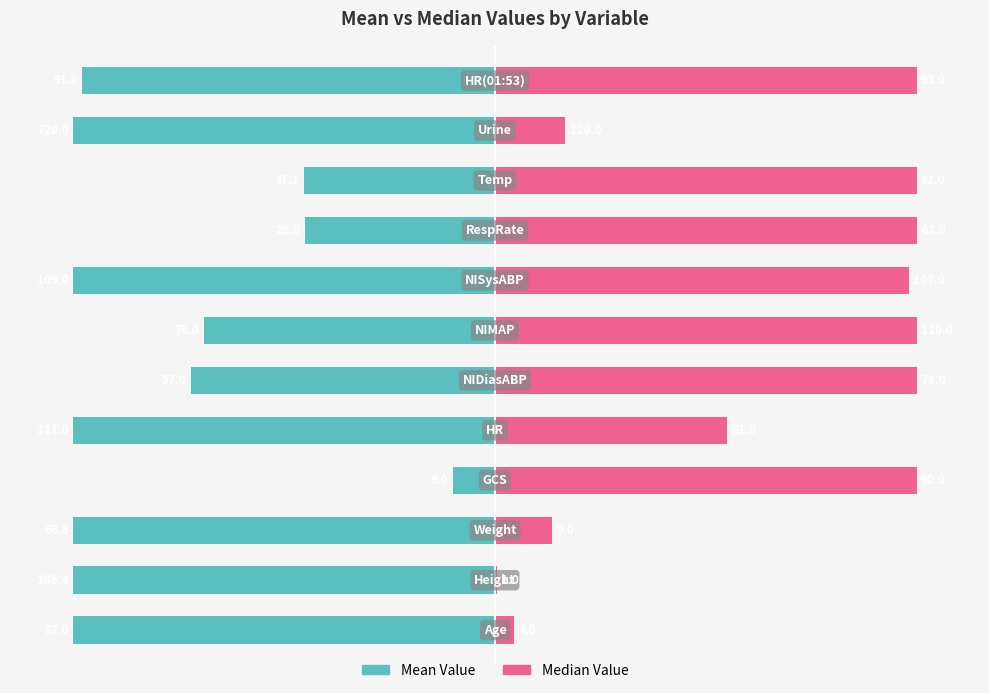

Is it true that Median Value equals 7.2 at 0?

False